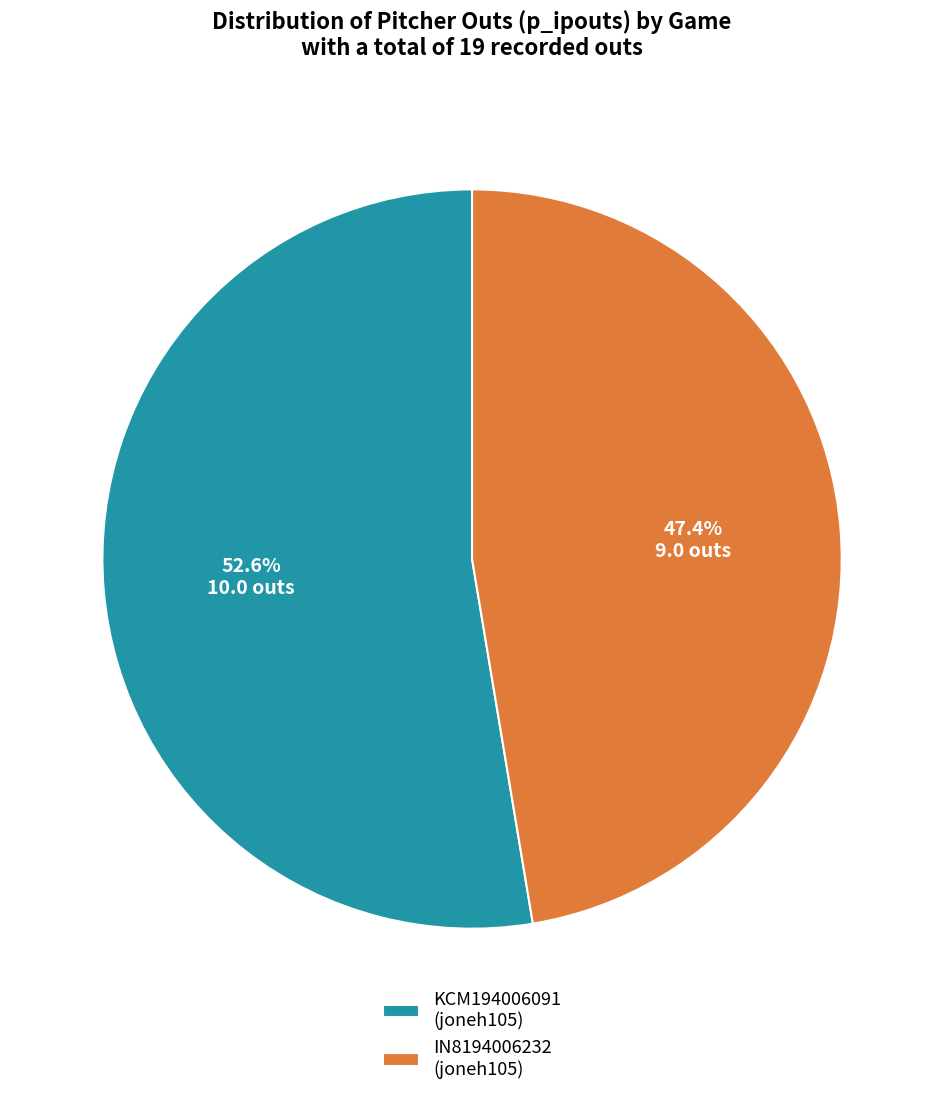

Rank the categories by value from highest to lowest.

KCM194006091 (joneh105), IN8194006232 (joneh105)